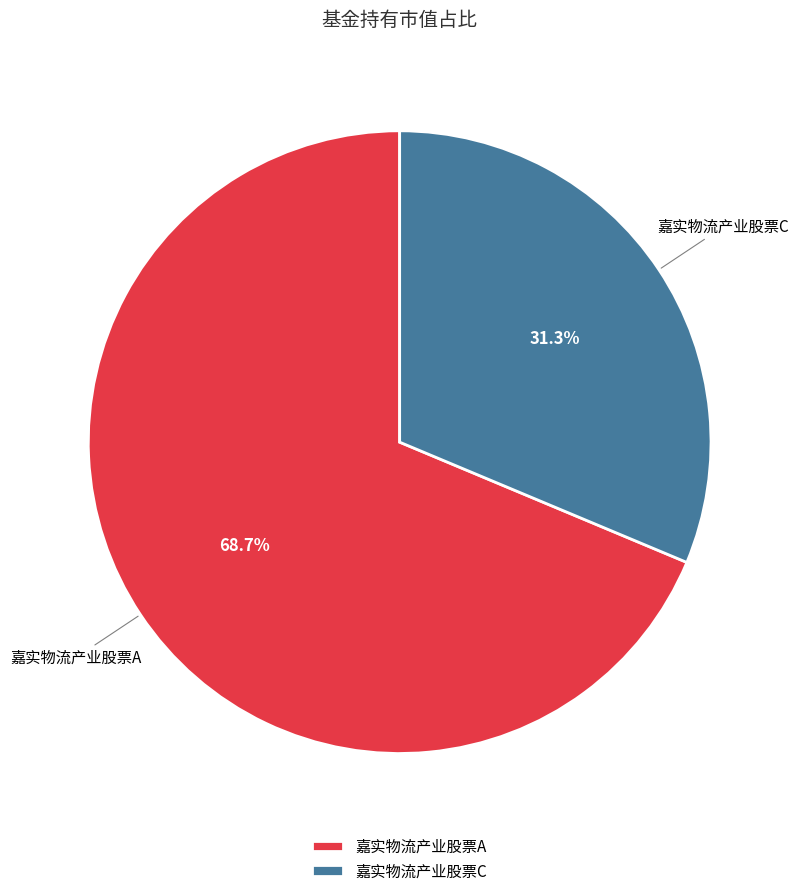

Is it true that 嘉实物流产业股票A is 69% of the pie?

True